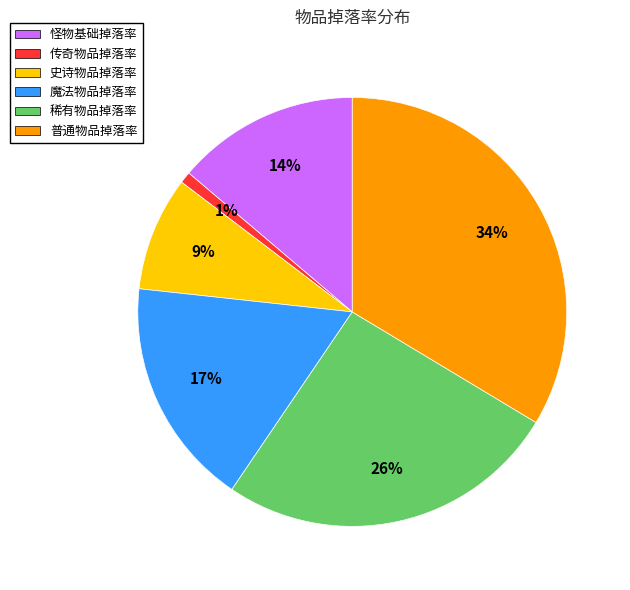

Combined, do 普通物品掉落率 and 魔法物品掉落率 account for over 50%?

Yes